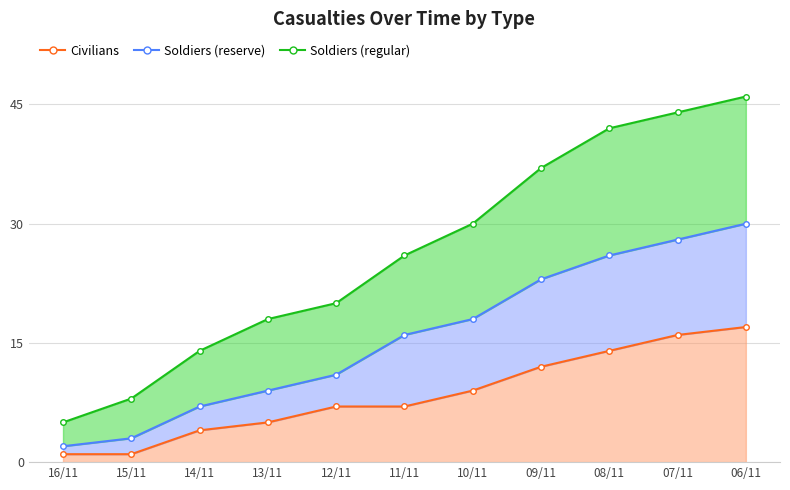

True or false: Civilians has a value of 1 at 16/11.

True